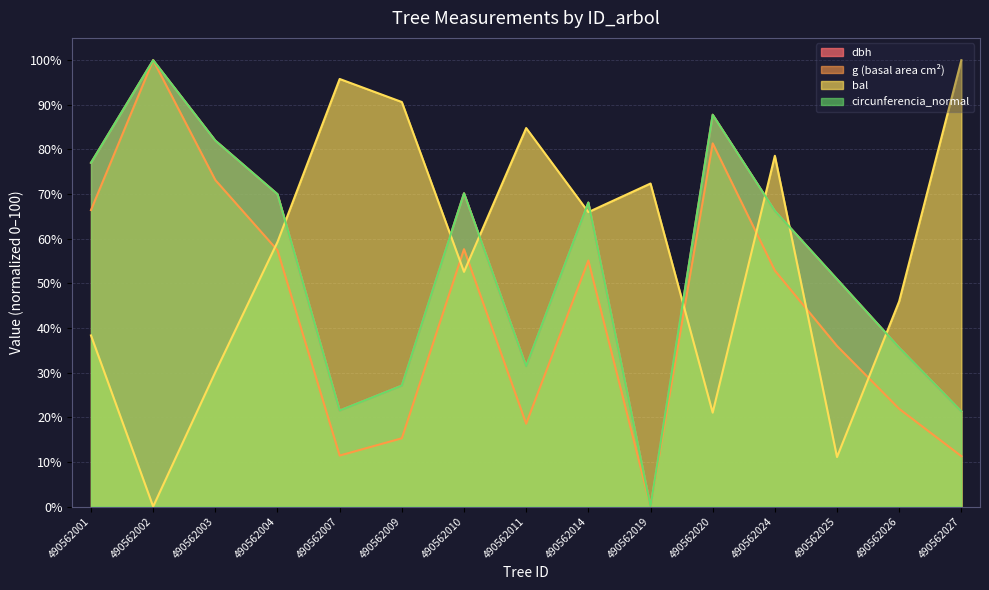

True or false: circunferencia_normal has a value of 30.9 at 490562020.

False